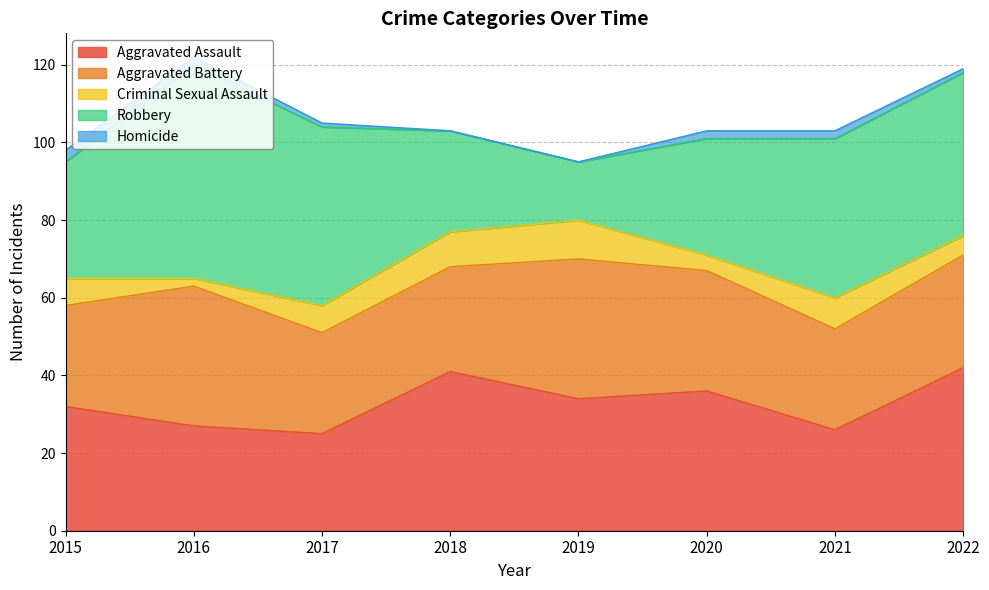

What is the spread (max minus min) of values at 2020?

34